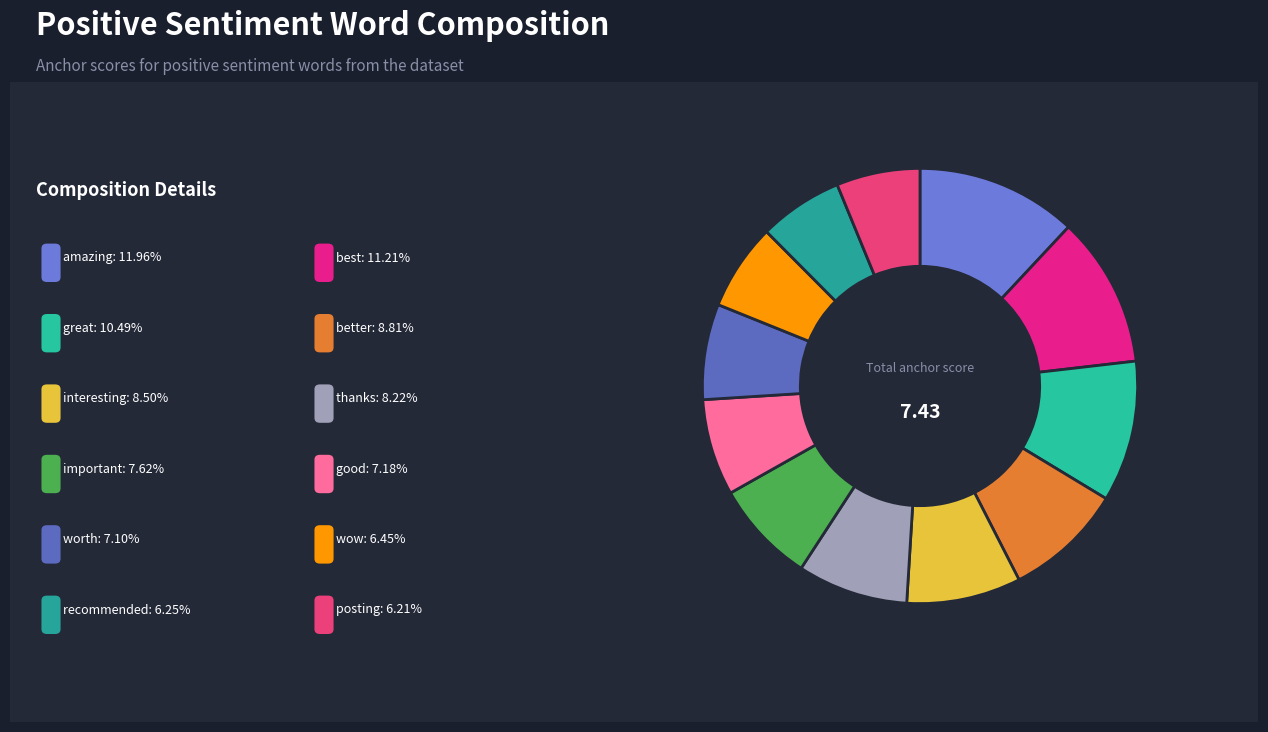

Is there a majority slice in this chart?

No